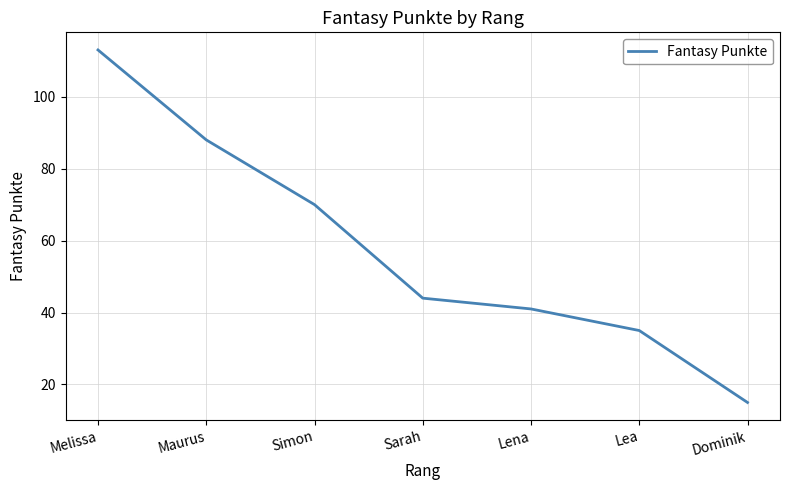

True or false: the data shows 29 at Sarah.

False